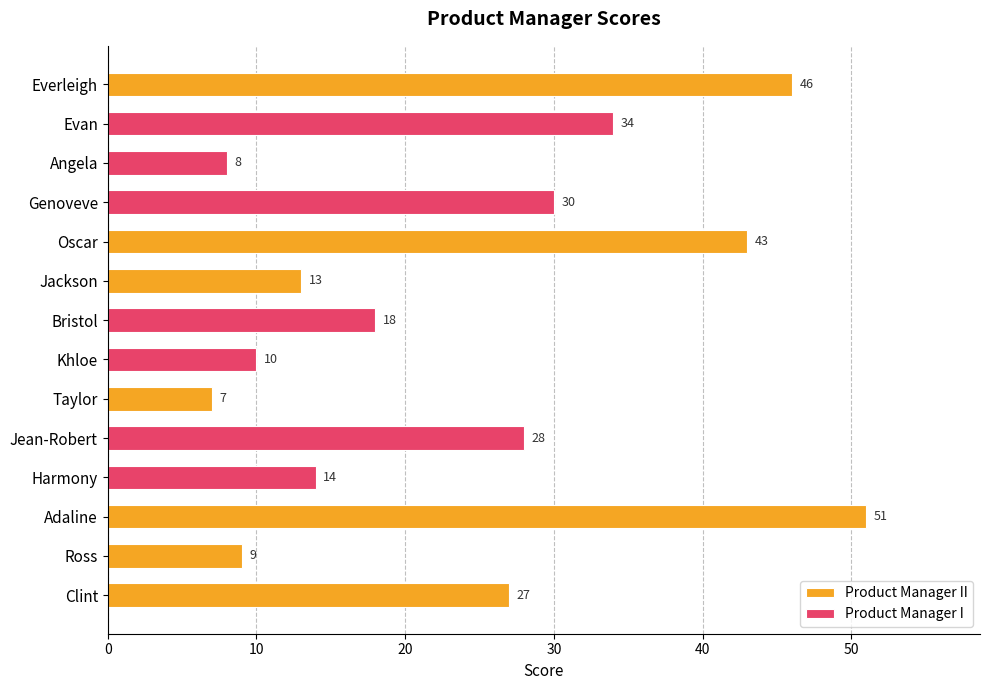

Which series changed the most between 20 and 60?

Product Manager I